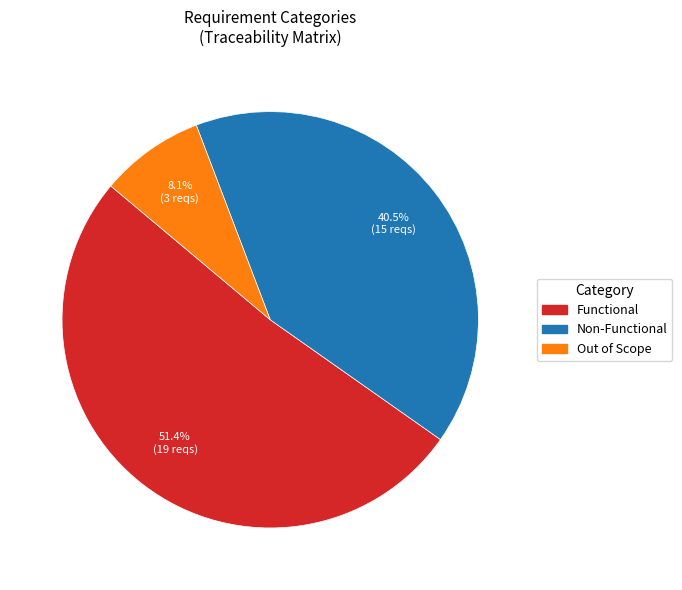

To the nearest percent, what is the combined percentage of Non-Functional and Out of Scope?

49%